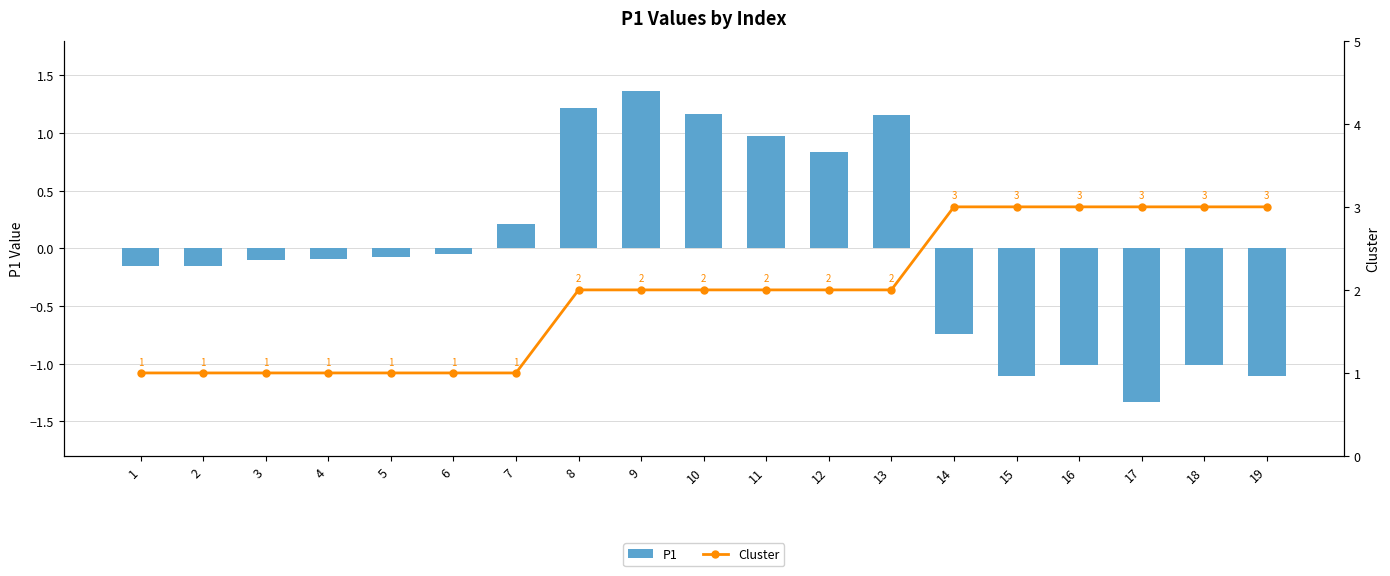

True or false: P1 has a value of 2.1 at 9.

False